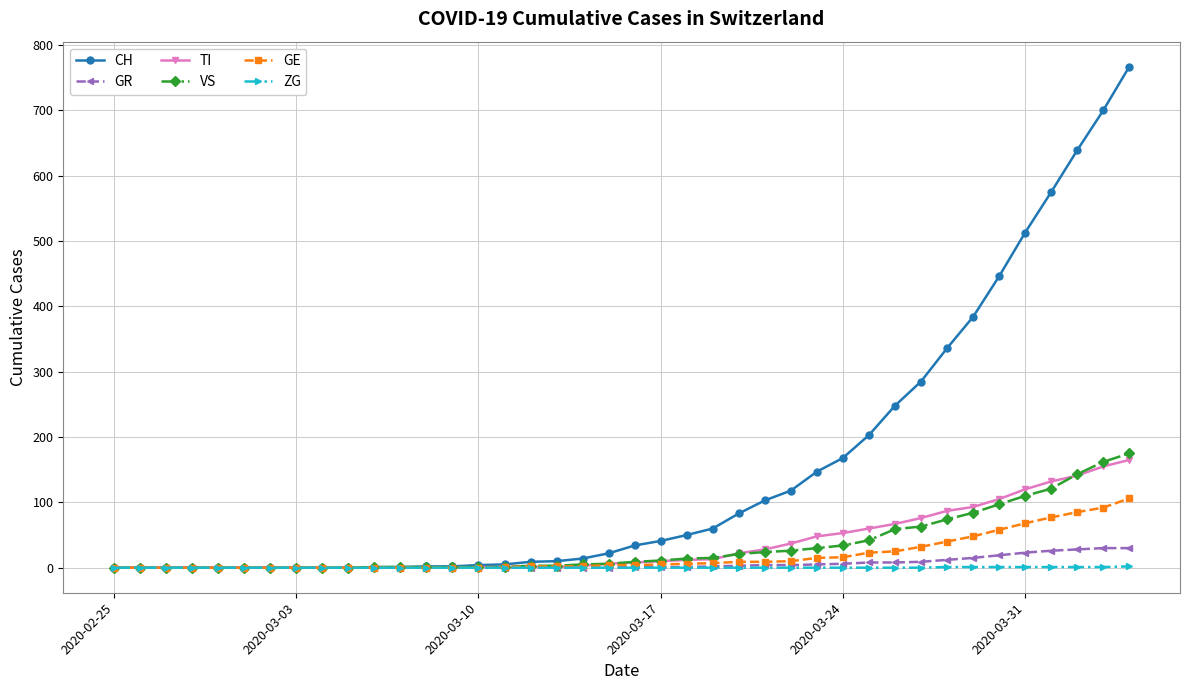

Which series has the largest total across all categories?

CH